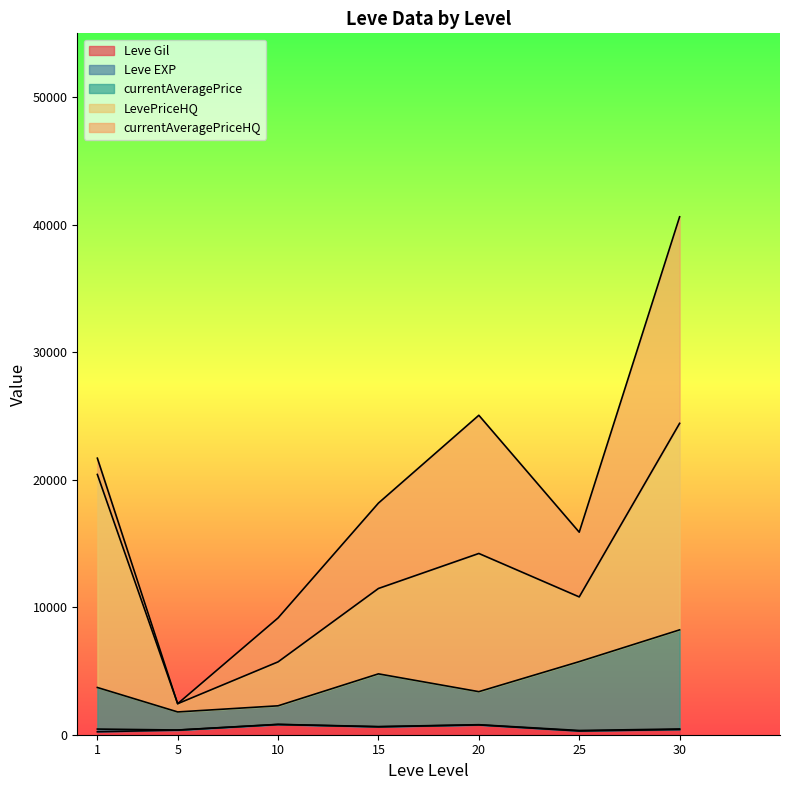

True or false: currentAveragePrice and LevePriceHQ intersect in this chart.

True